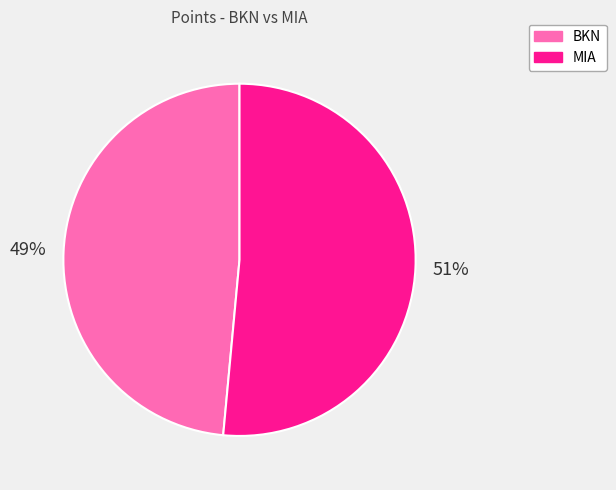

To the nearest percent, what is the average slice percentage?

50%